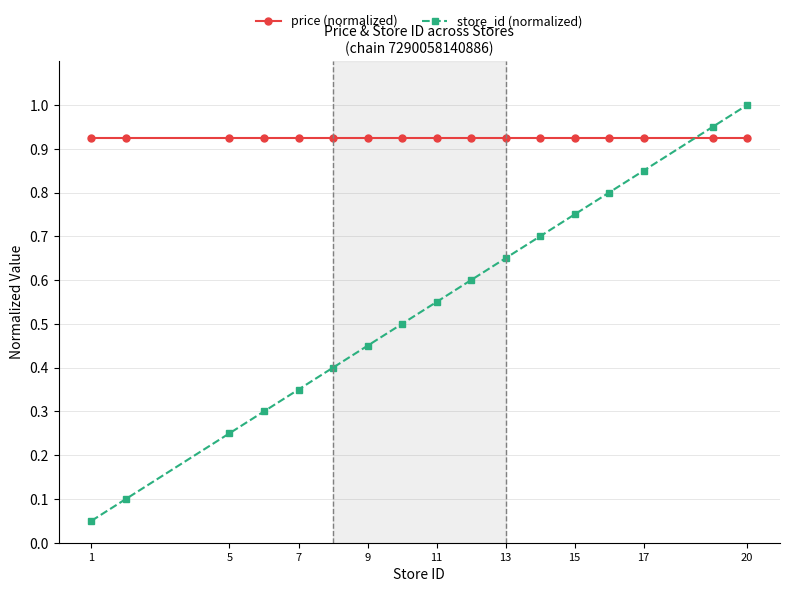

Which series has the largest range (max minus min)?

store_id (normalized)